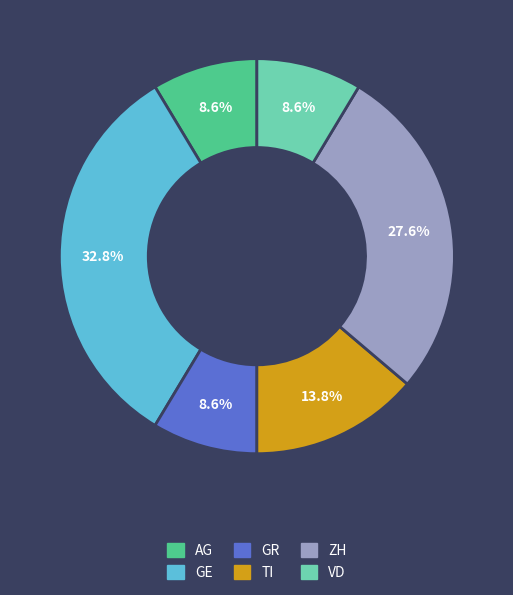

Between AG and TI, which is larger?

TI